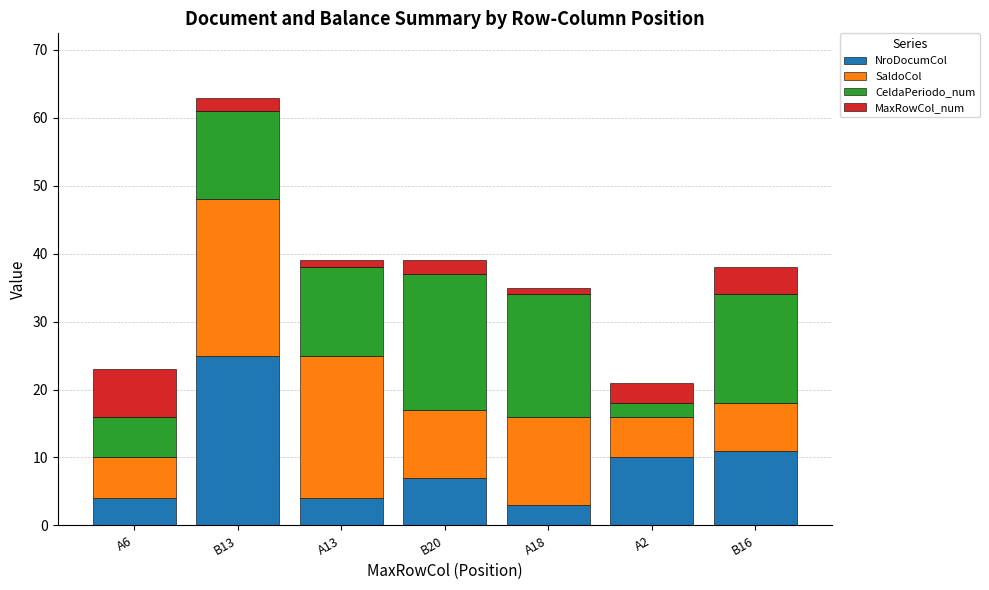

At which label does NroDocumCol reach its peak?

B13